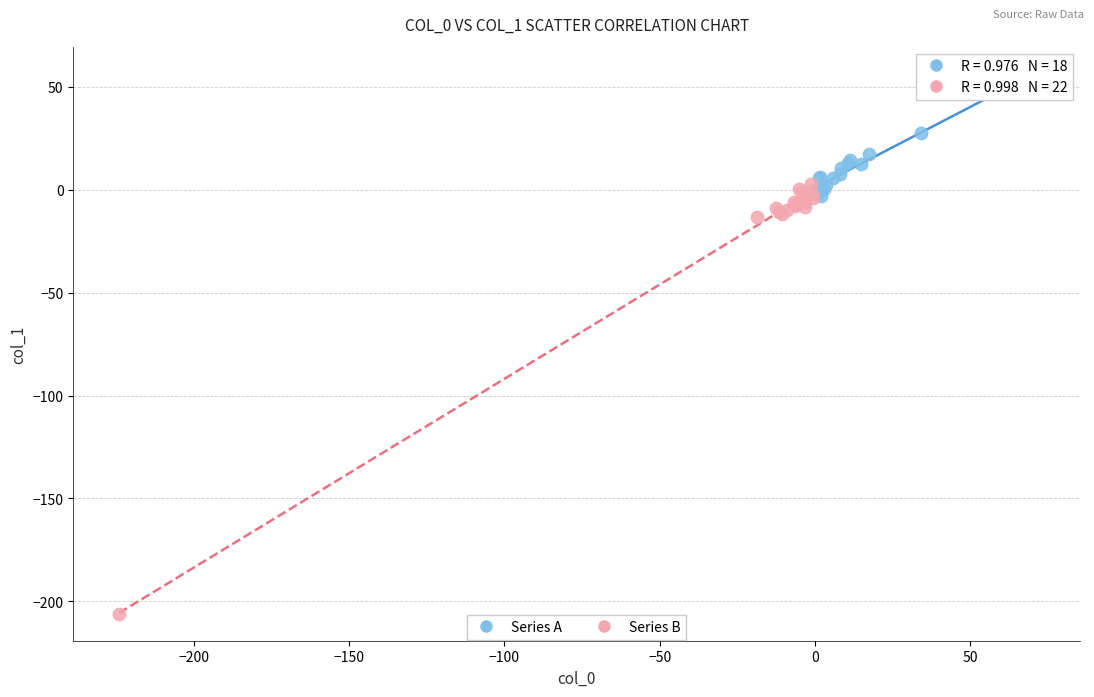

Which series reaches the minimum Y coordinate?

Series B